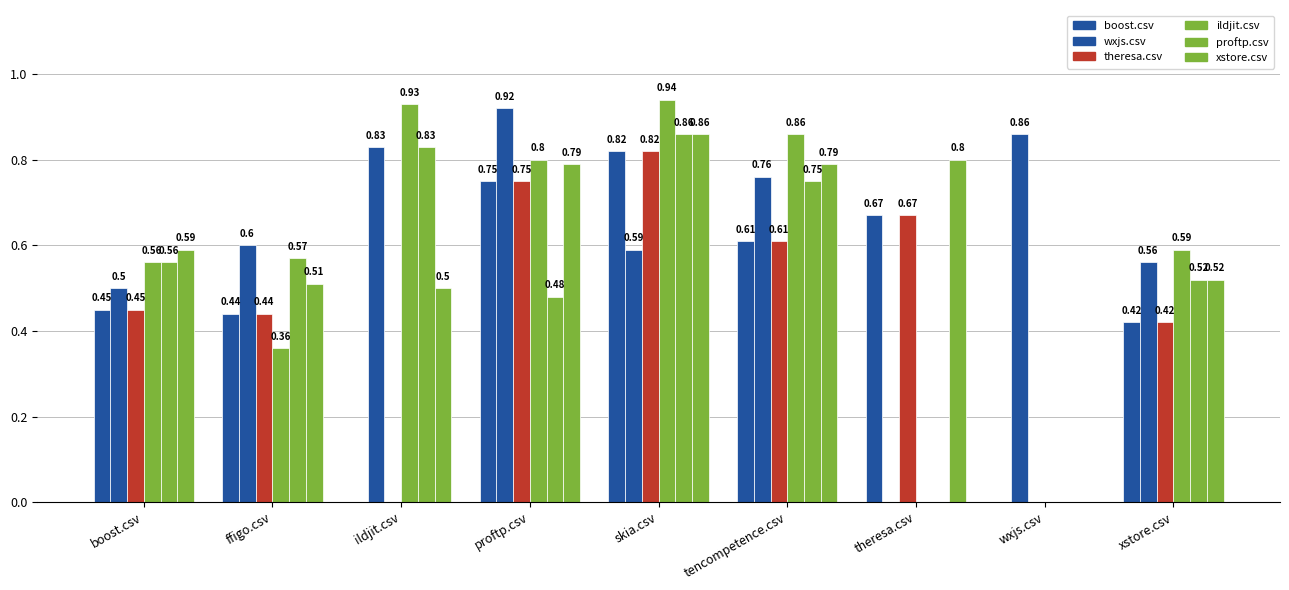

What is the difference between the maximum and minimum values in the proftp.csv series?

0.9